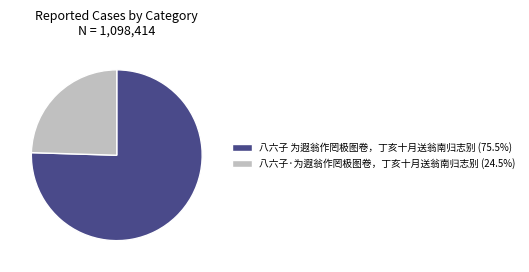

What is the ratio of the value at 八六子·为遐翁作罔极图卷，丁亥十月送翁南归志别 (24.5%) to the value at 八六子 为遐翁作罔极图卷，丁亥十月送翁南归志别 (75.5%)?

0.3